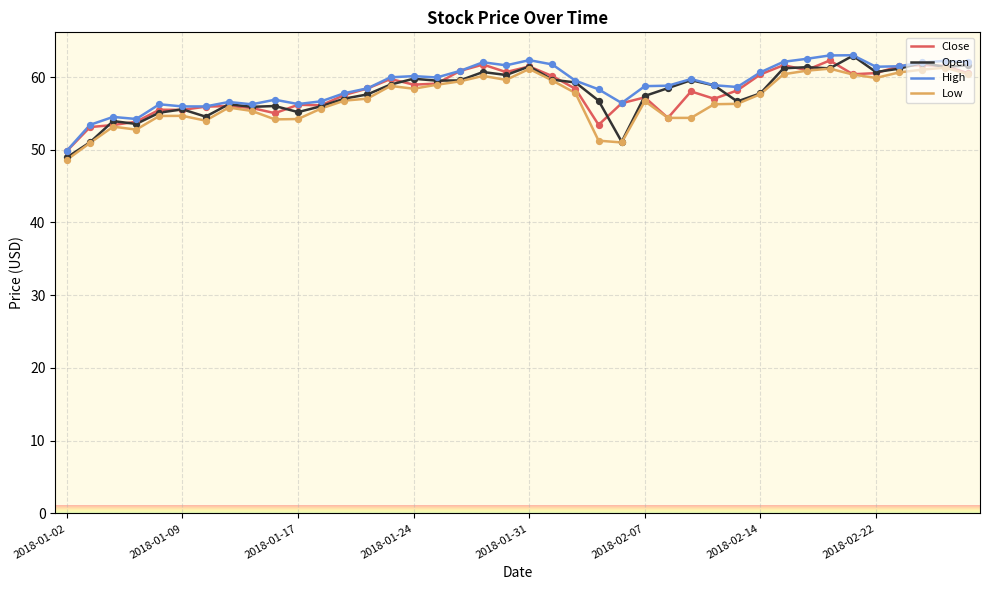

What is the lowest value of the Low series?

48.6